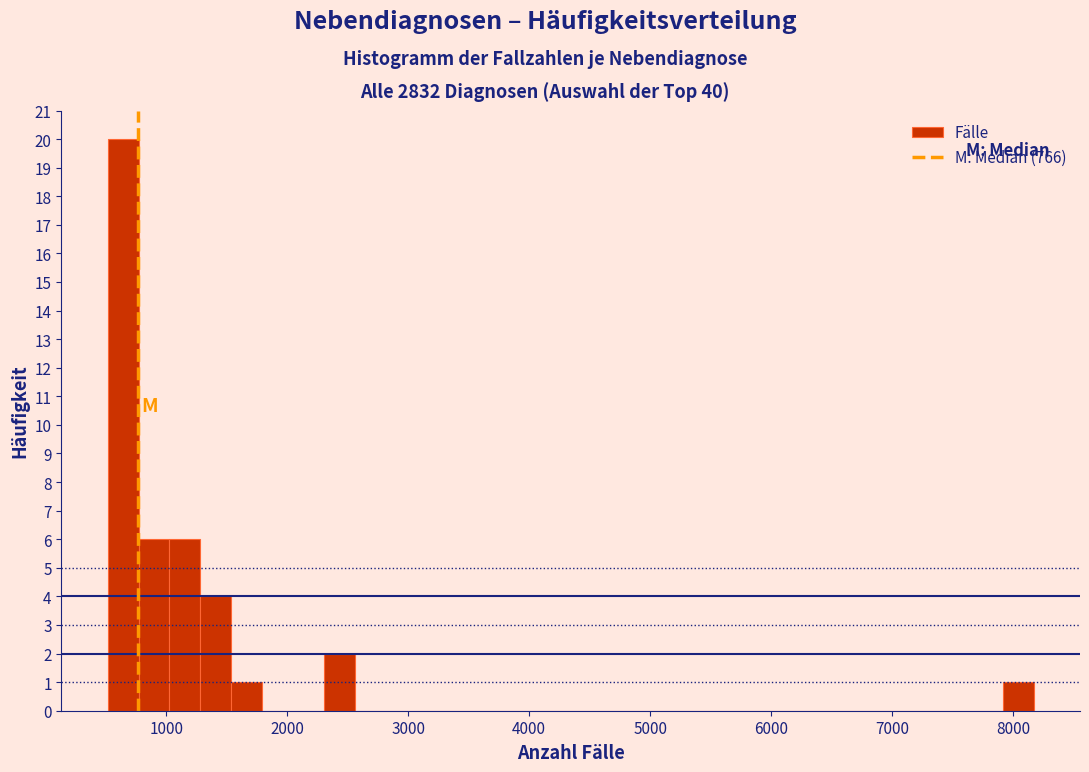

Read against the x-axis, roughly where is the centre of the tallest bar?

600